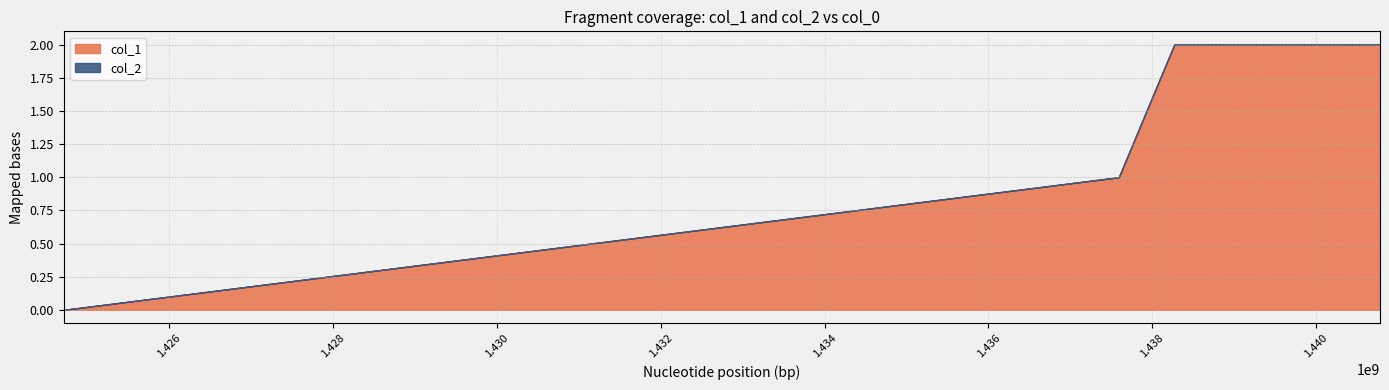

True or false: col_2 and col_1 cross at least once.

False